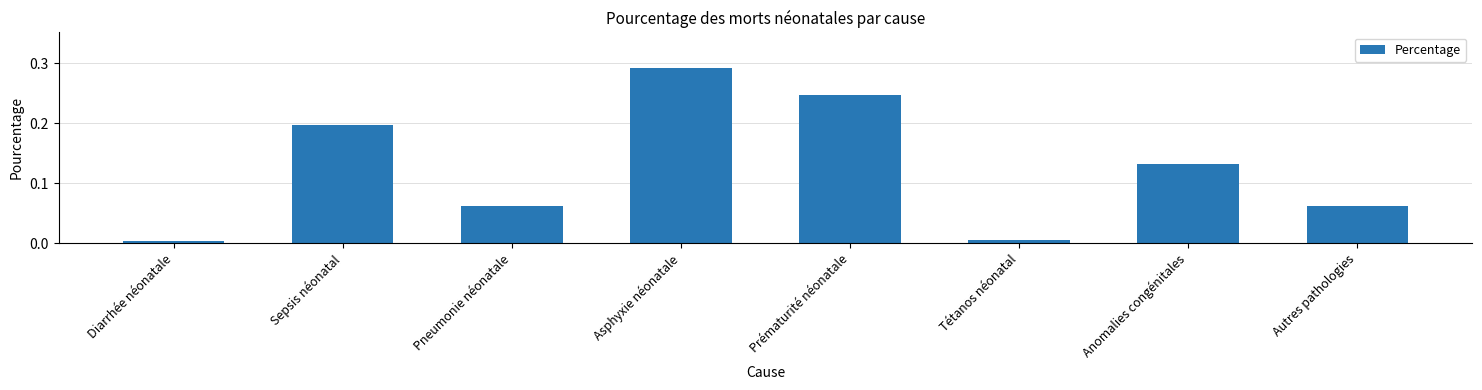

What position from the right is Autres pathologies?

1